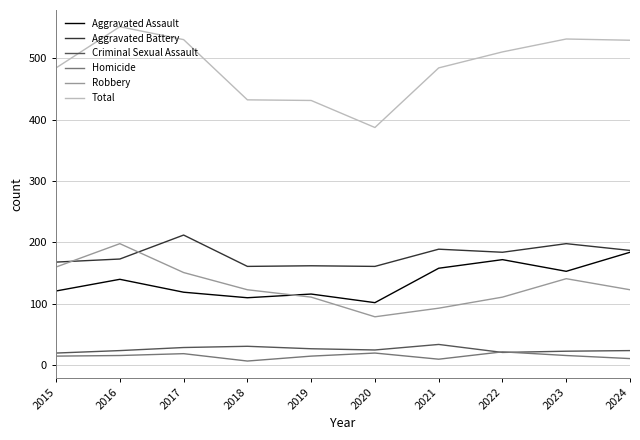

Which series has the largest range (max minus min)?

Total